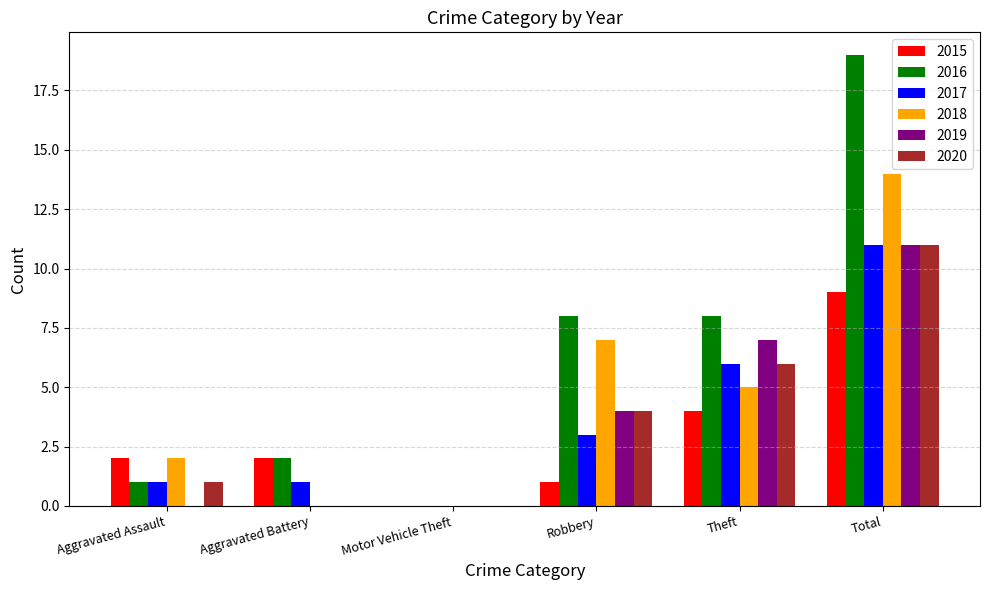

The 2016 series shows 2 at Aggravated Battery. True or false?

True